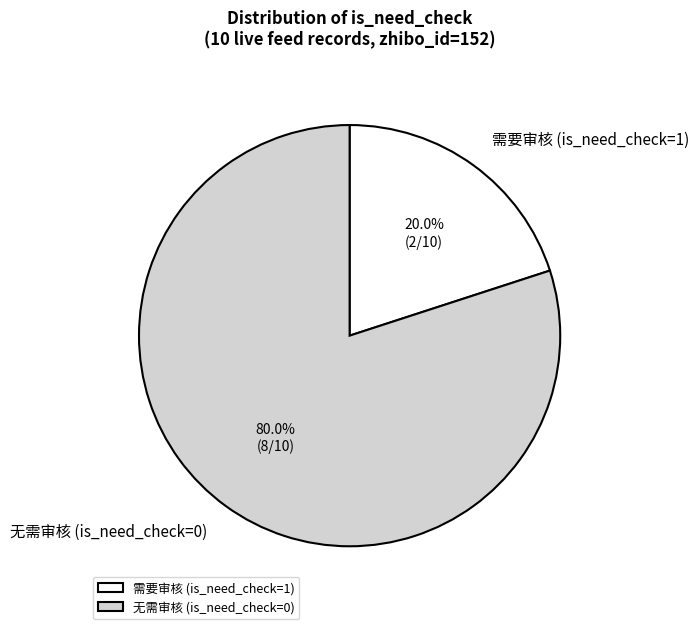

How many segments does this pie chart have?

2